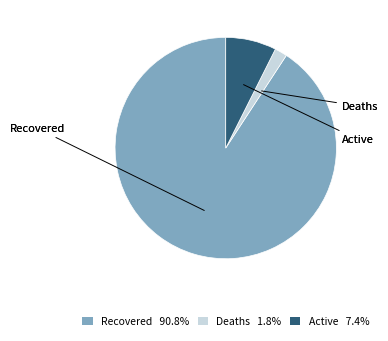

What is the smallest slice in the pie chart?

Deaths